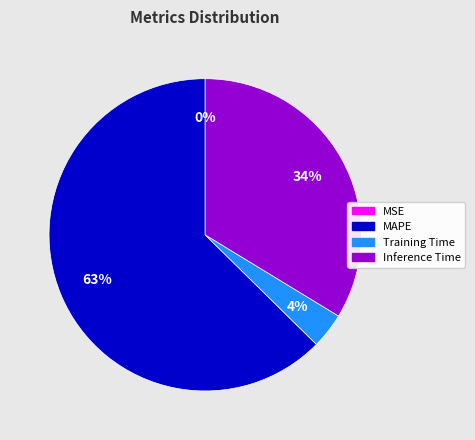

Is there a majority slice in this chart?

Yes